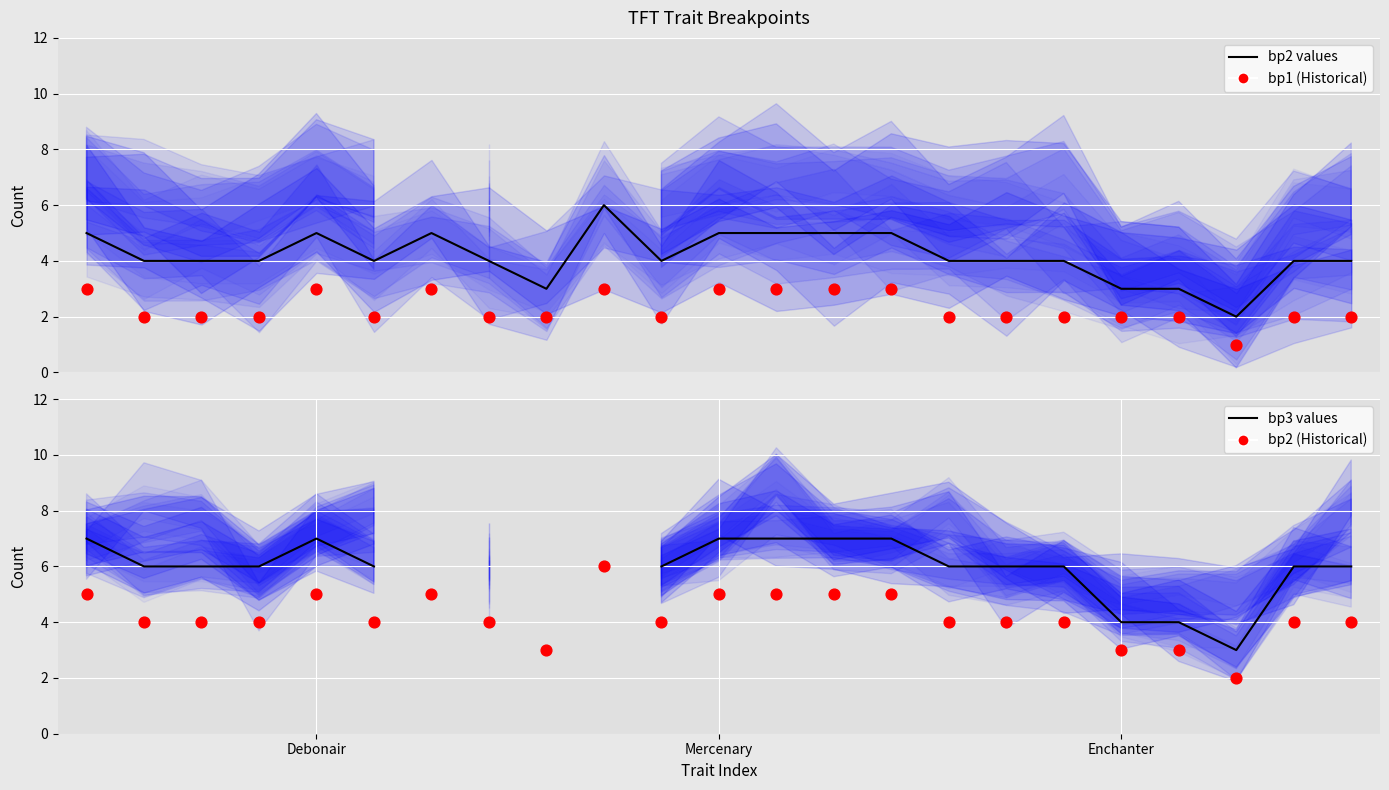

What are all the series names shown in the legend?

bp2 values, bp1 (Historical), bp3 values, bp2 (Historical)